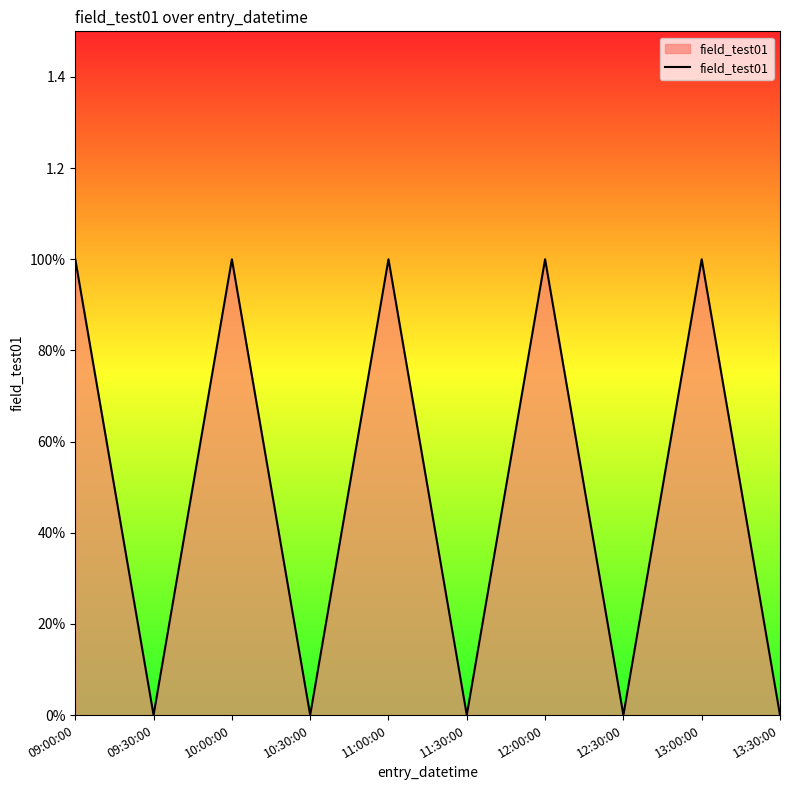

Does the chart have visible grid lines?

No